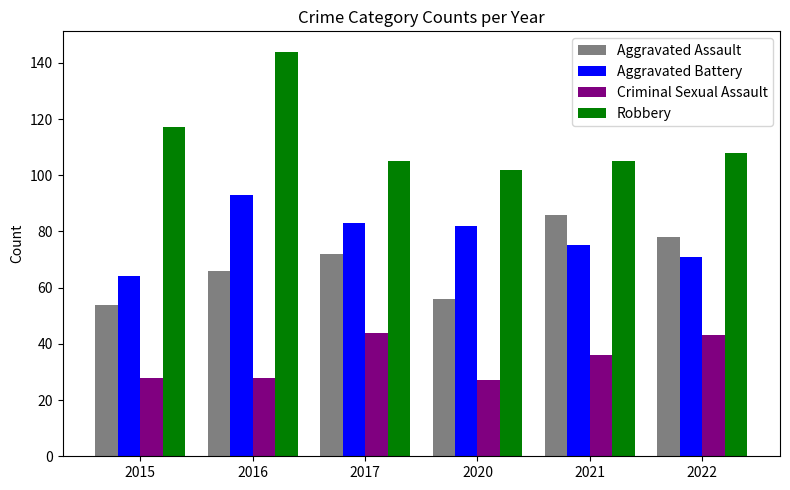

Reading left to right, extract all data points from this chart.

Aggravated Assault: 54	66	72	56	86	78
Aggravated Battery: 64	93	83	82	75	71
Criminal Sexual Assault: 28	28	44	27	36	43
Robbery: 117	144	105	102	105	108